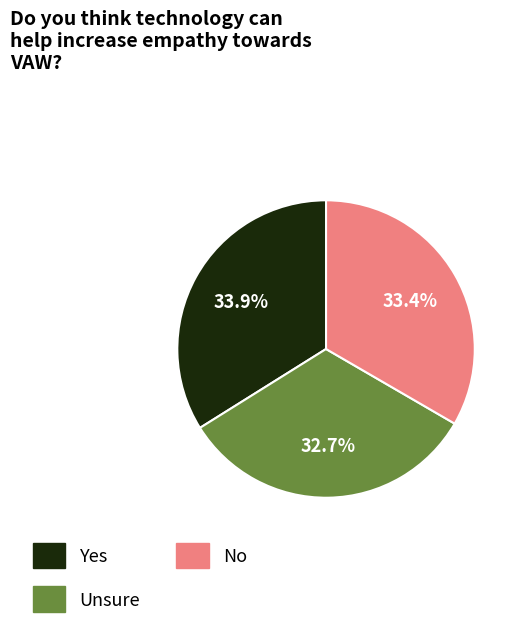

Count the number of slices in the pie.

3